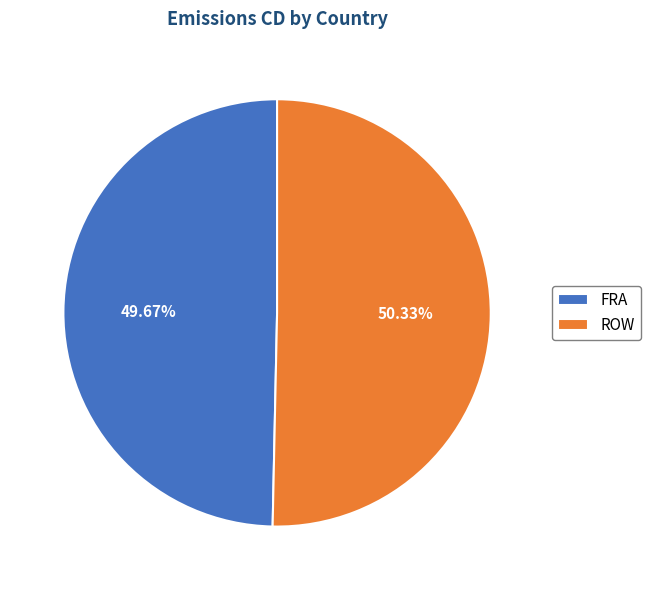

Which slice is the largest?

ROW